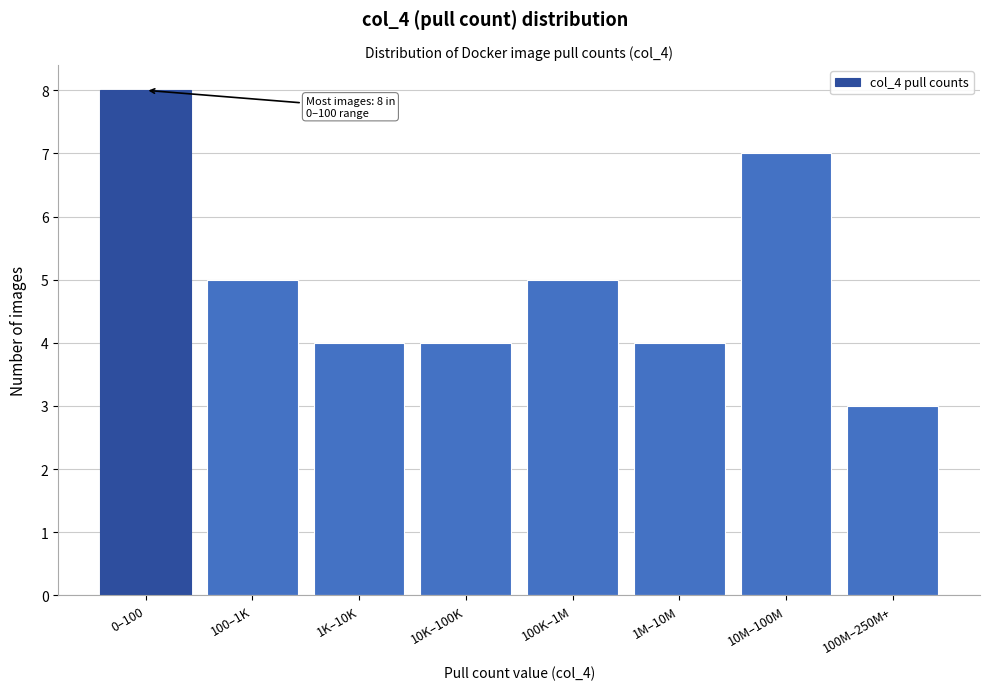

Reading right to left, transcribe all the data shown in this chart.

3	7	4	5	4	4	5	8